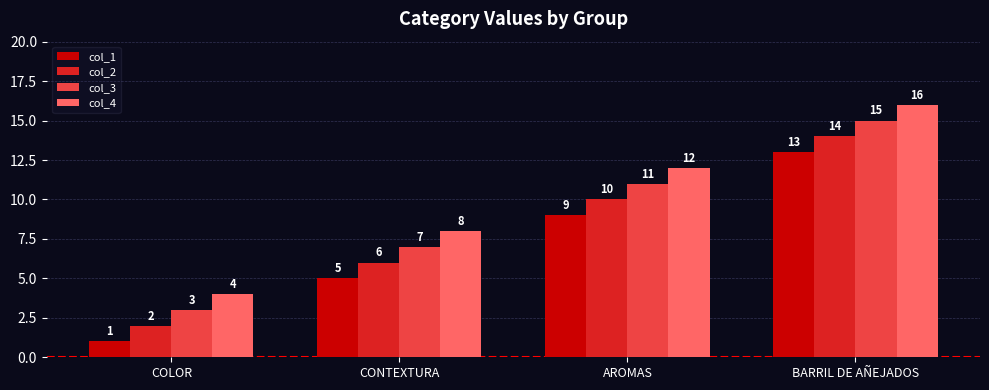

List the series in order of their overall mean, highest first.

col_4, col_3, col_2, col_1